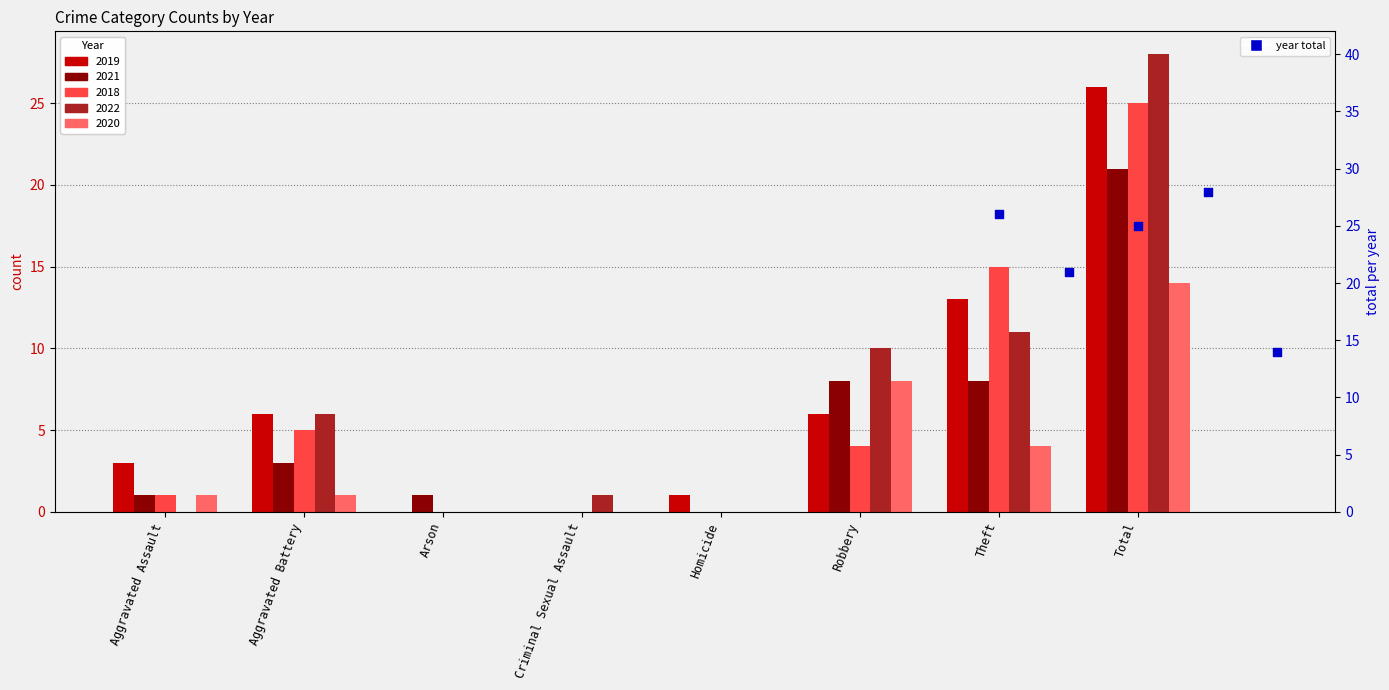

Which series reaches the minimum Y coordinate?

2019